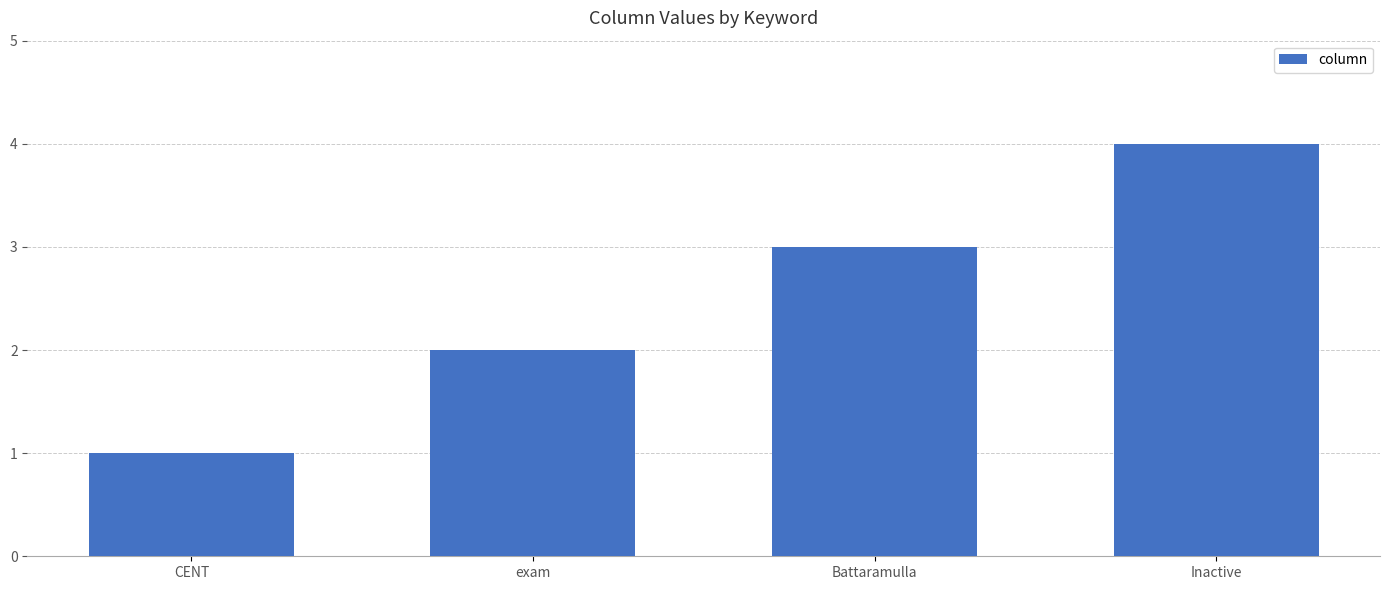

List the labels in order of value, largest first.

Inactive, Battaramulla, exam, CENT